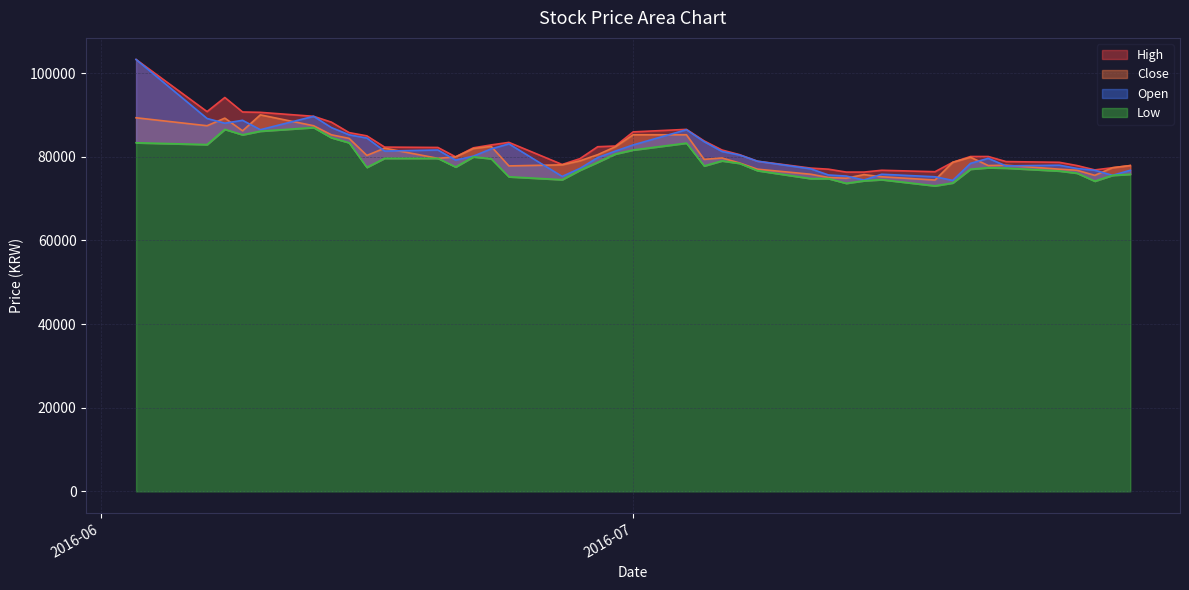

True or false: High and Open cross at least once.

False